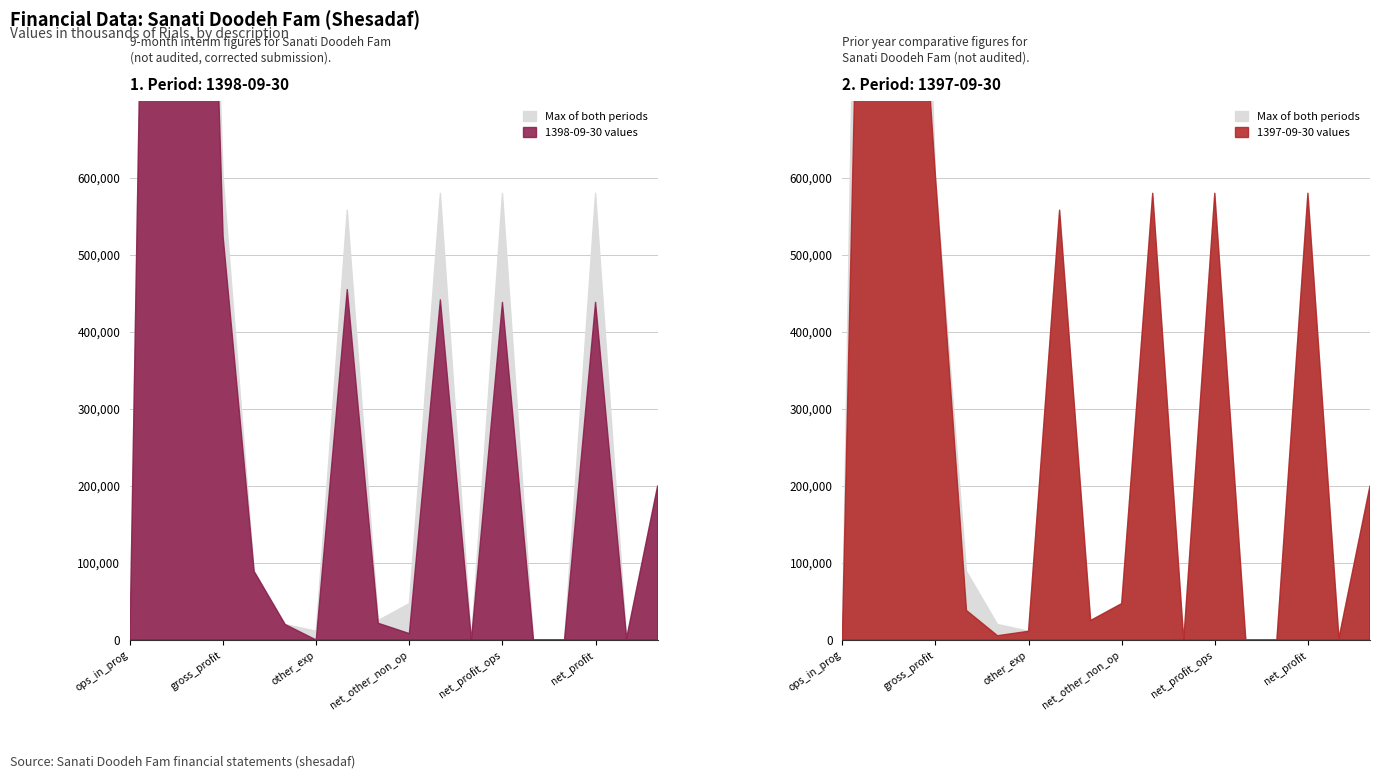

List the labels in order of 1398-09-30 value, smallest first.

operations_in_progress, other_expenses, income_tax, stopped_operation, net_profit_stopped_operations, profit_per_share, net_other_non_operating_income_expenses, other_income, financial_costs, selling_general_administrative_expenses, capital, net_profit_operations_in_progress, net_profit, net_profit_operations_in_progress_before_tax, operating_profit, gross_profit, cost_of_operating_income, operating_Income